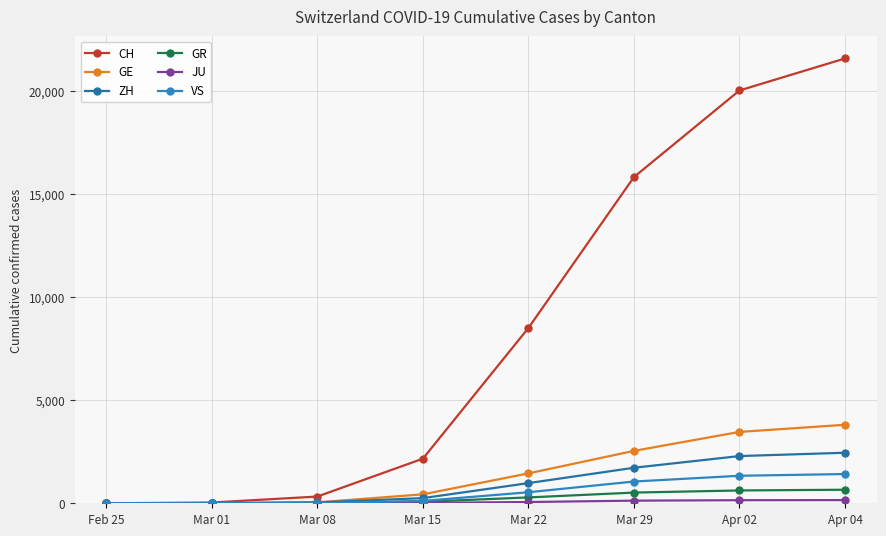

What is the label of the 6th point from the right?

Mar 08